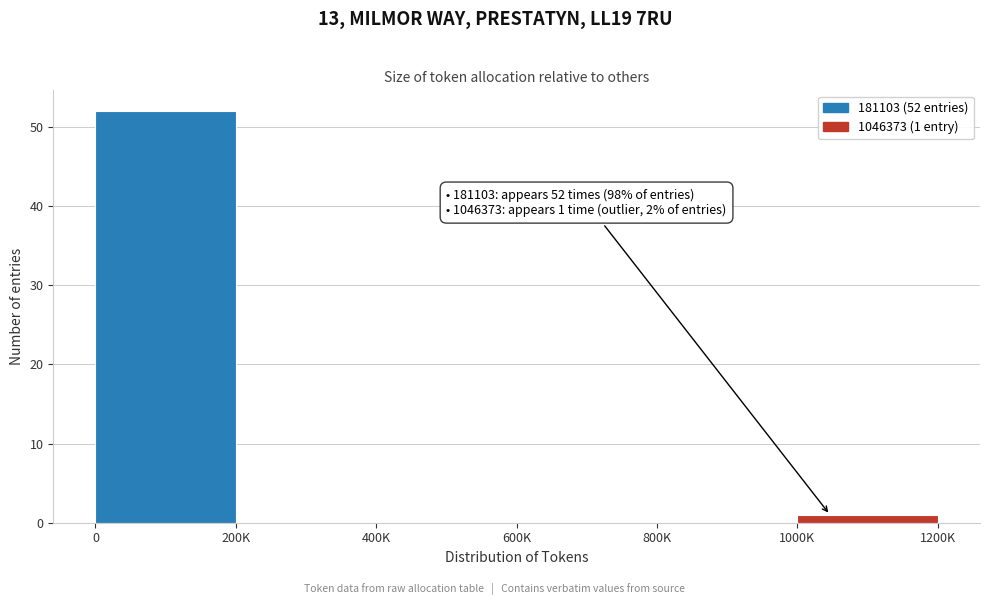

Reading left to right, extract all data points from this chart.

0=52	200K=0	400K=0	600K=0	800K=0	1000K=1